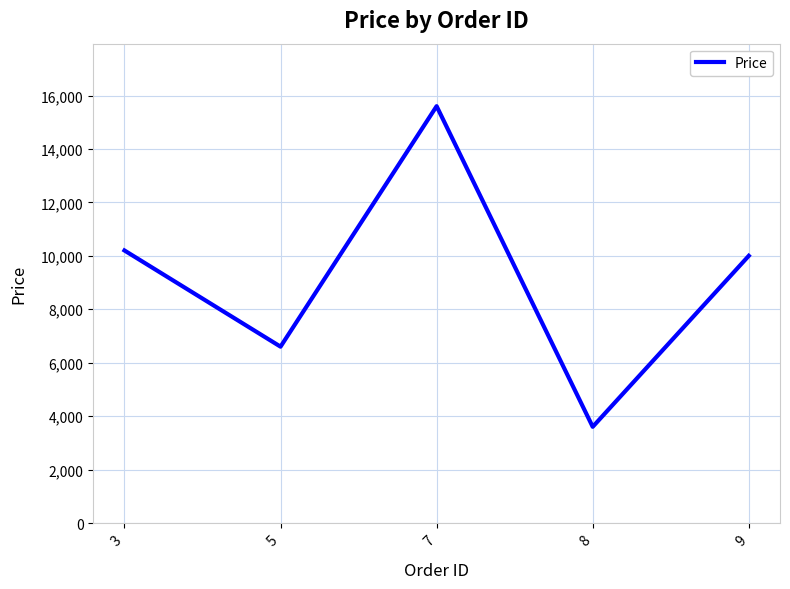

What is the average value?

9200